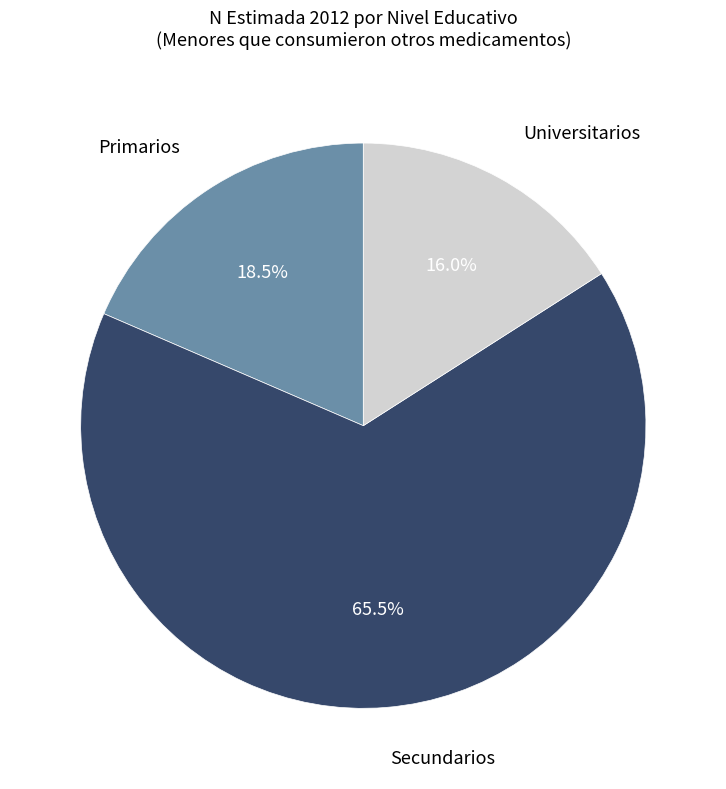

Does any single category account for the majority?

Yes